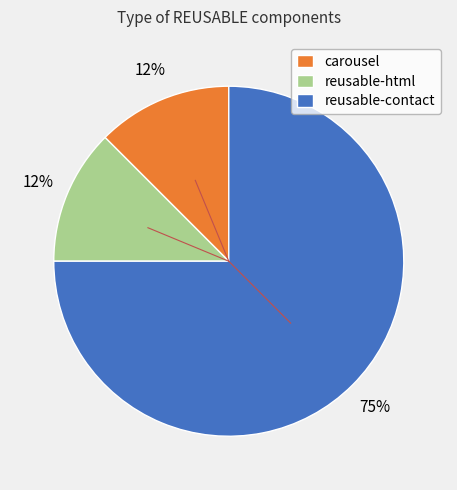

Is it true that reusable-html is 19% of the pie?

False